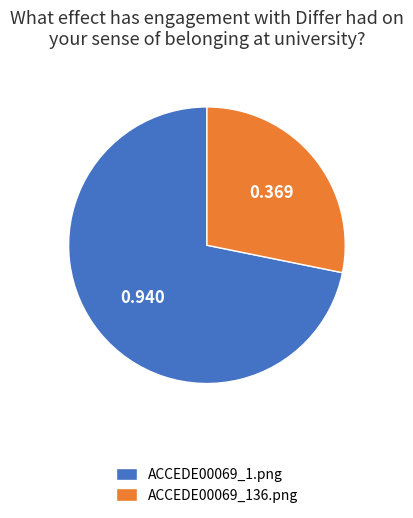

Combined, do ACCEDE00069_136.png and ACCEDE00069_1.png account for over 50%?

Yes